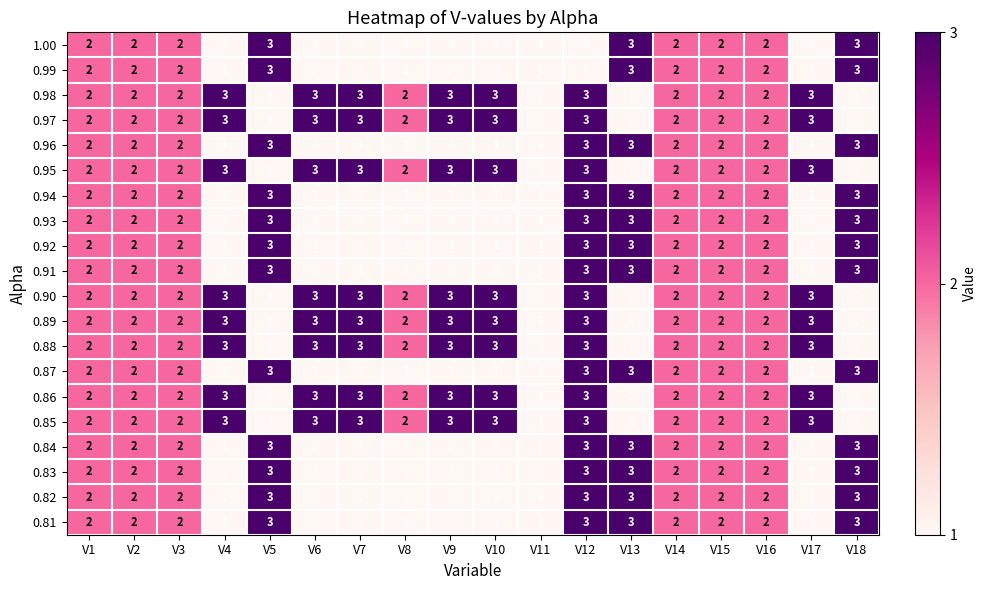

Count the number of categories in the chart.

18